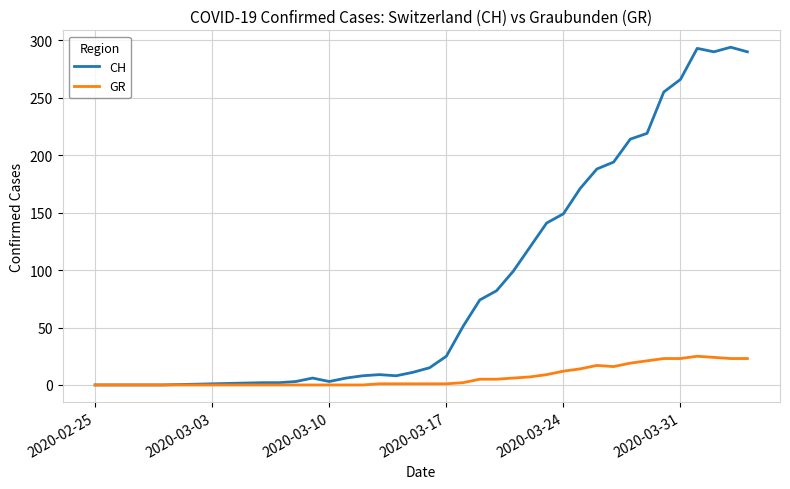

Which series has the largest range (max minus min)?

CH